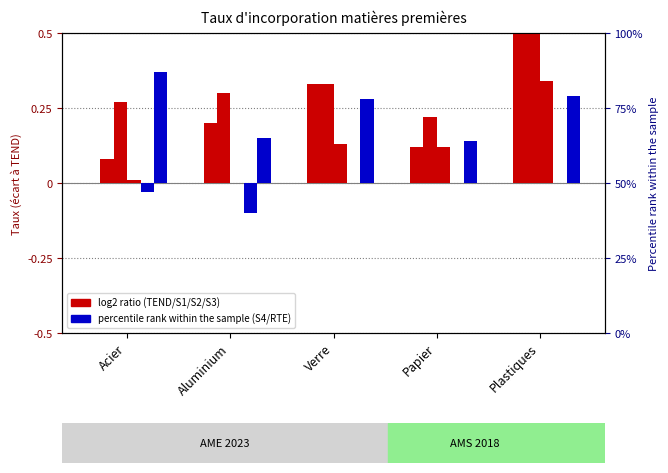

What is the label of the 3rd bar from the left?

Verre